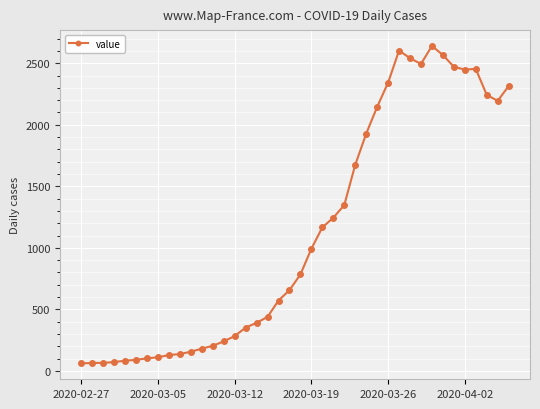

What is the maximum value shown in the chart?

2640